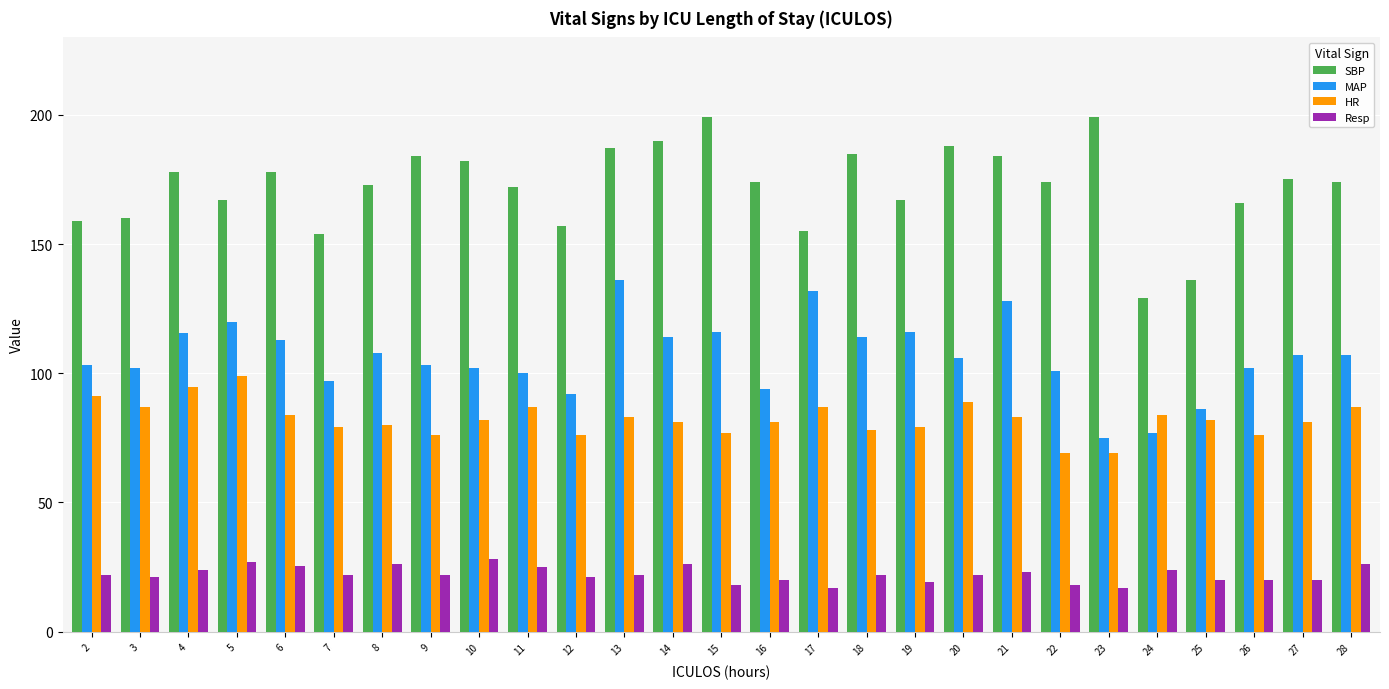

What is the difference between the SBP values at 6 and 7?

24.0